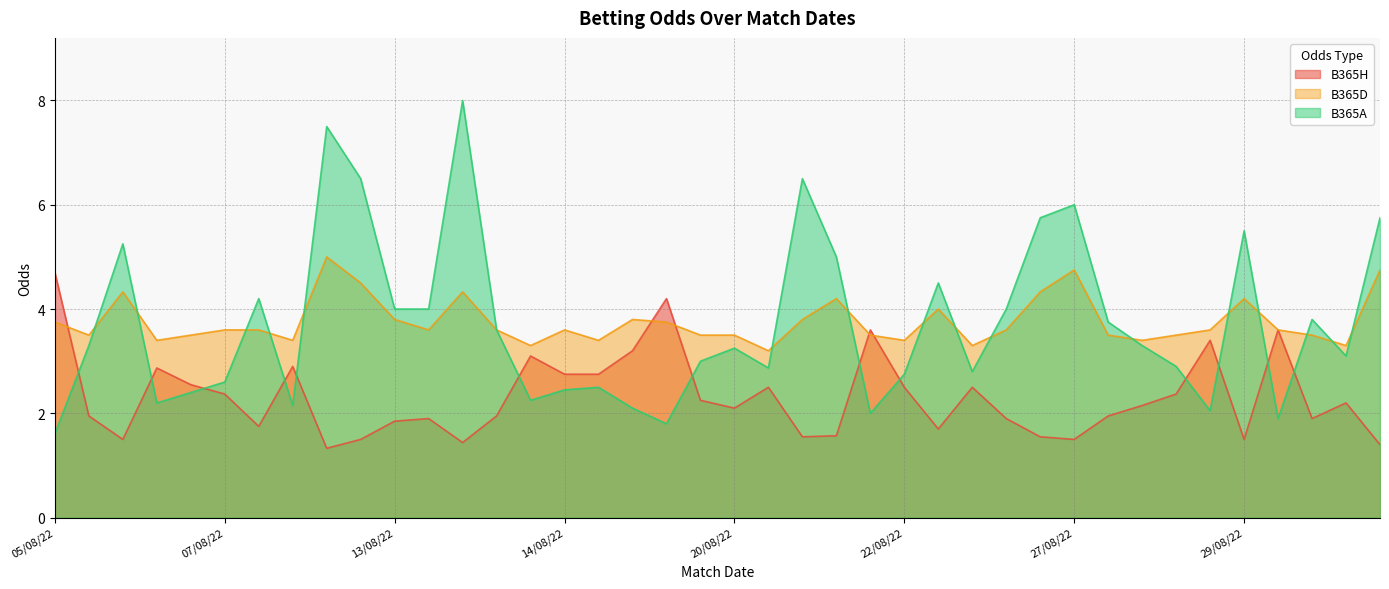

After their last crossing, which series has the higher values: B365A or B365H?

B365A